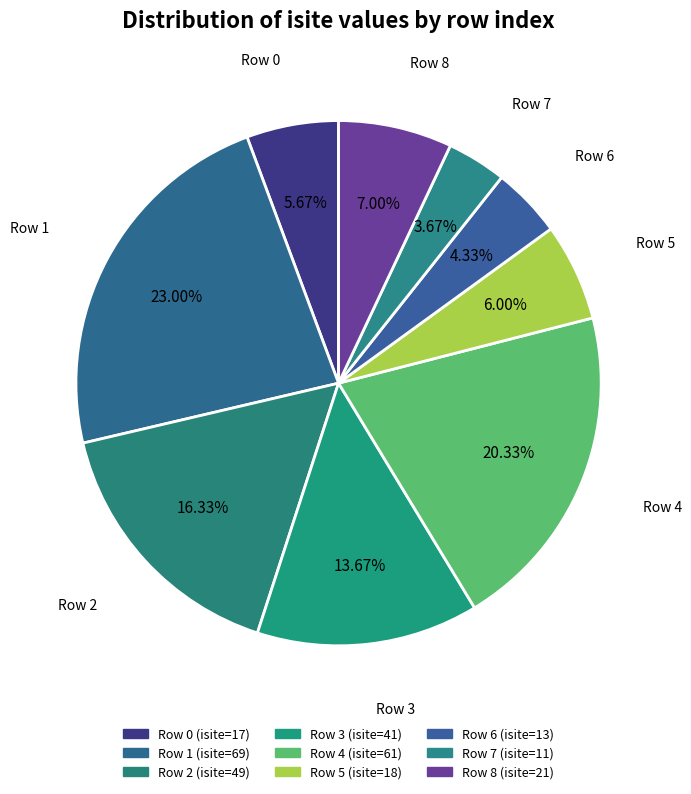

Which slice is the largest?

Row 1